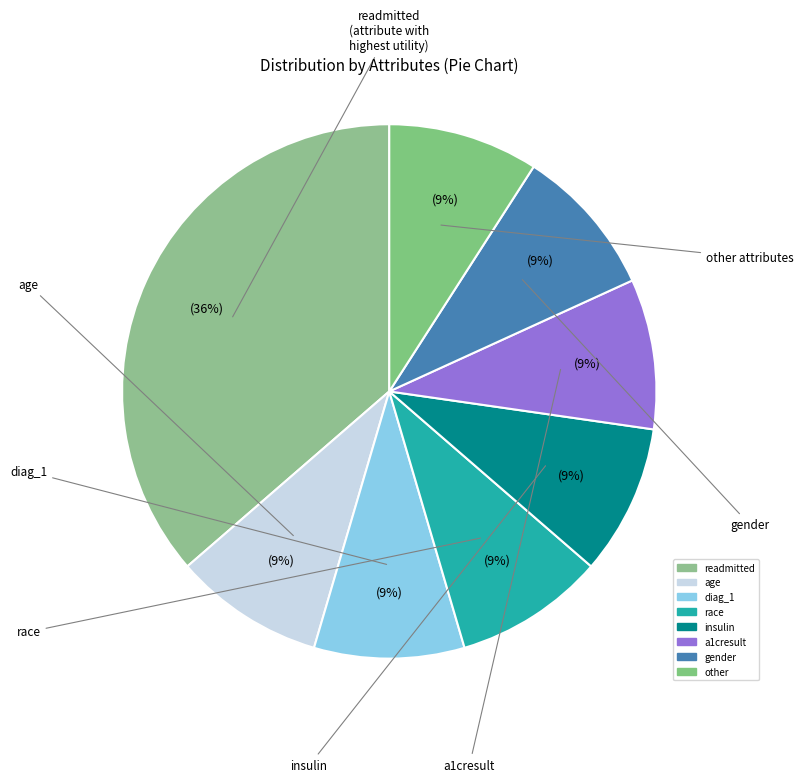

How many segments does this pie chart have?

8